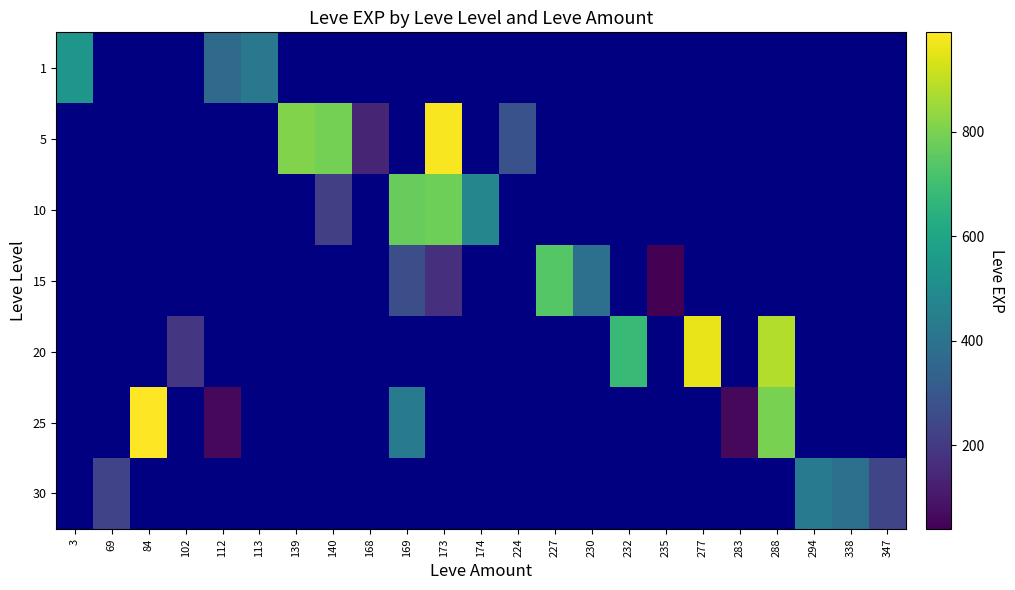

How many series are shown in this chart?

7